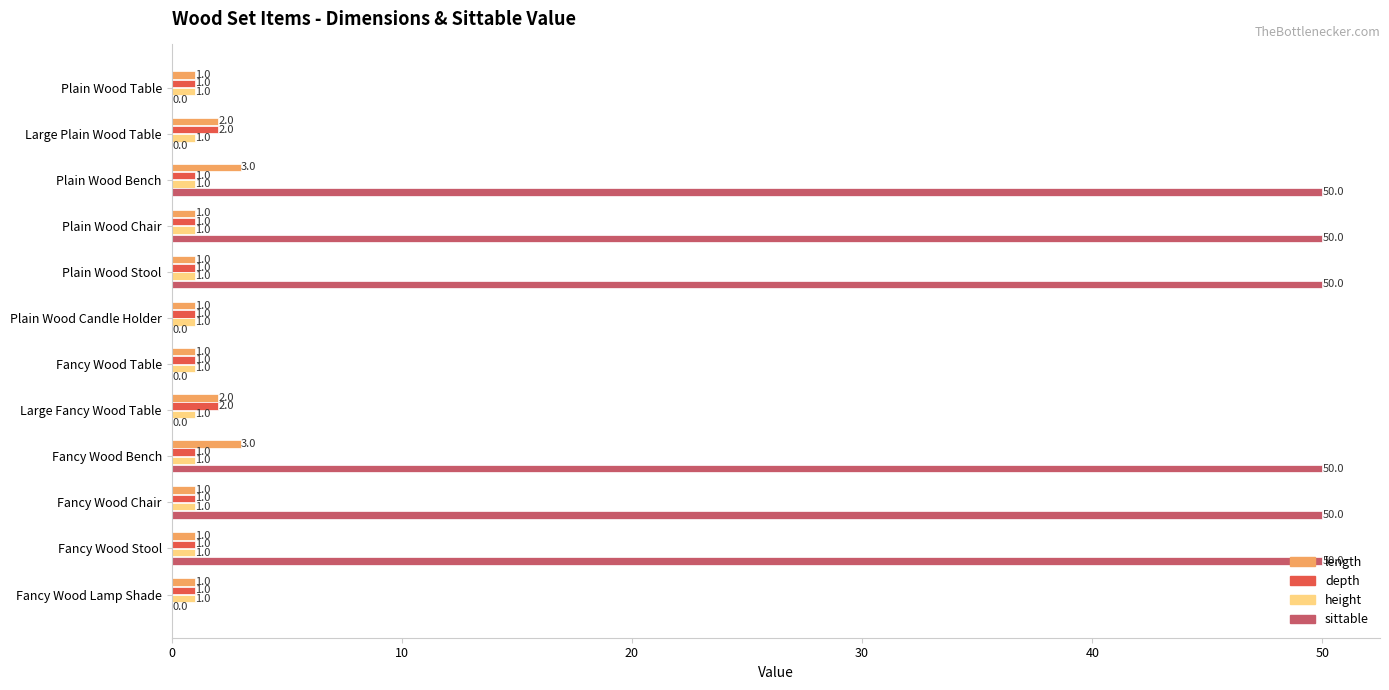

Is it true that sittable equals 50 at Fancy Wood Bench?

True